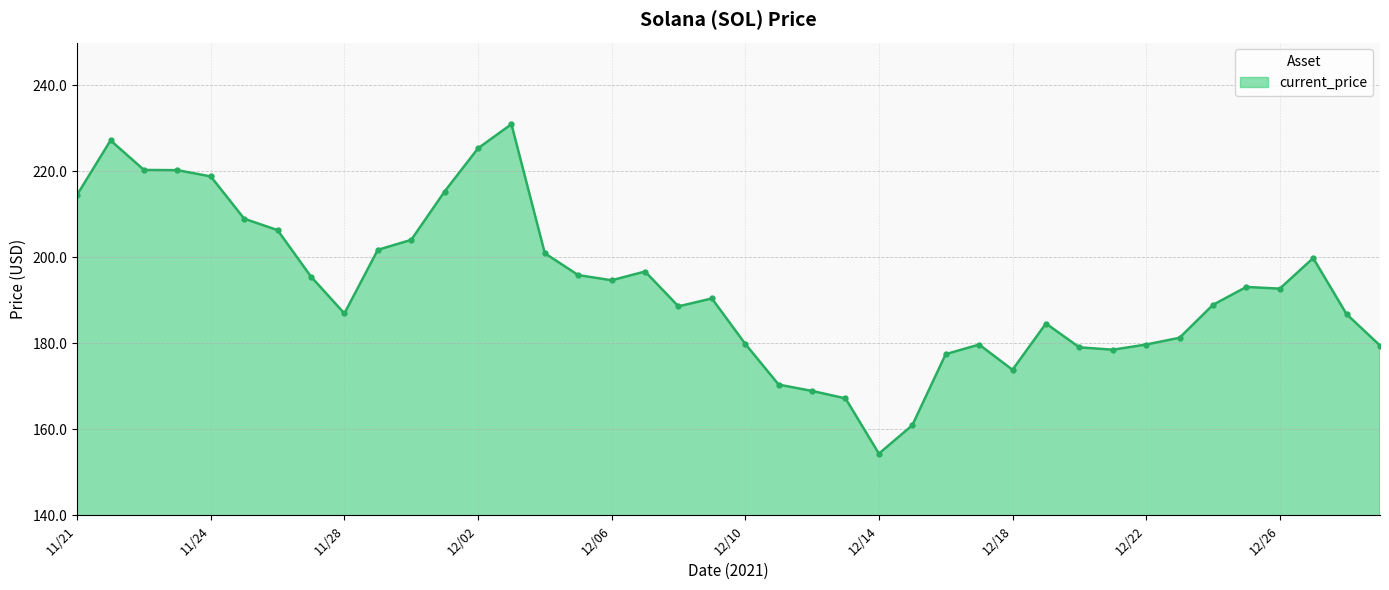

What is the greatest value displayed?

231.0